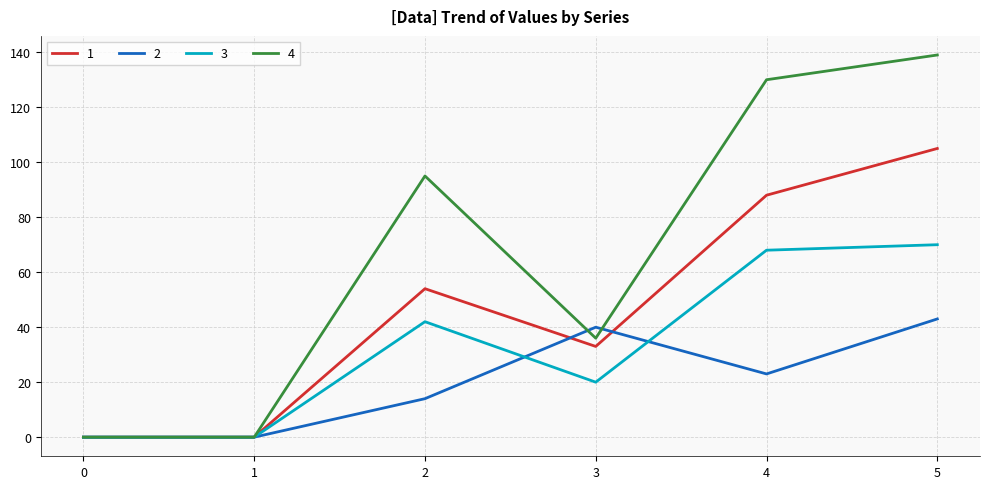

Does the chart have visible grid lines?

Yes